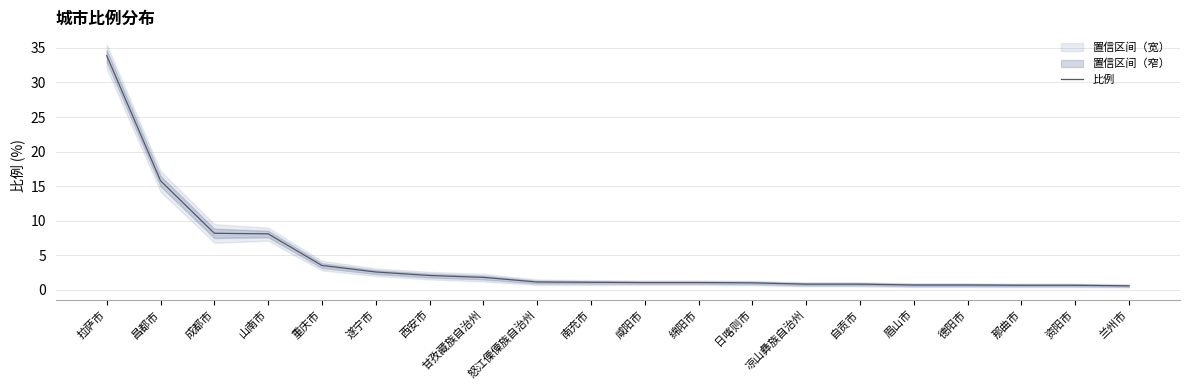

Which category has the lowest value across all series?

兰州市